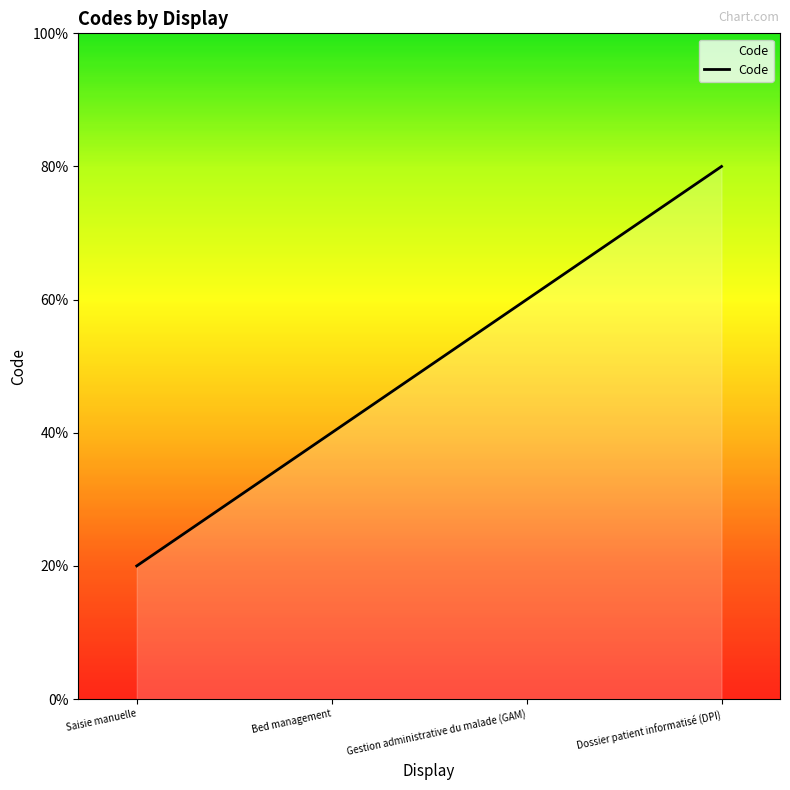

Does the chart have visible grid lines?

No